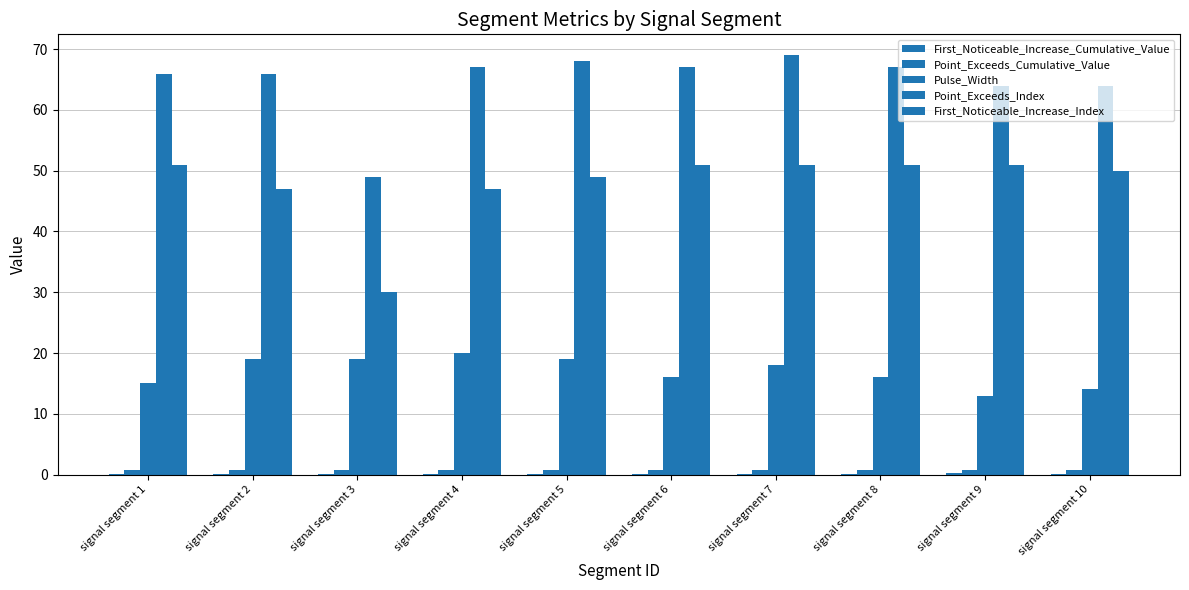

The First_Noticeable_Increase_Cumulative_Value series shows 0.1 at signal segment 7. True or false?

True